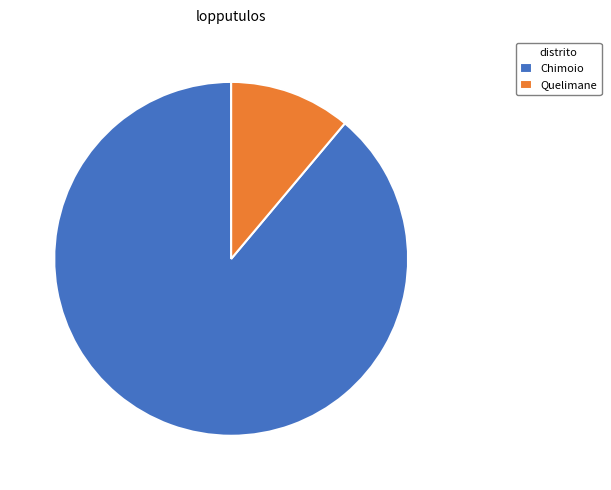

Is there a majority slice in this chart?

Yes